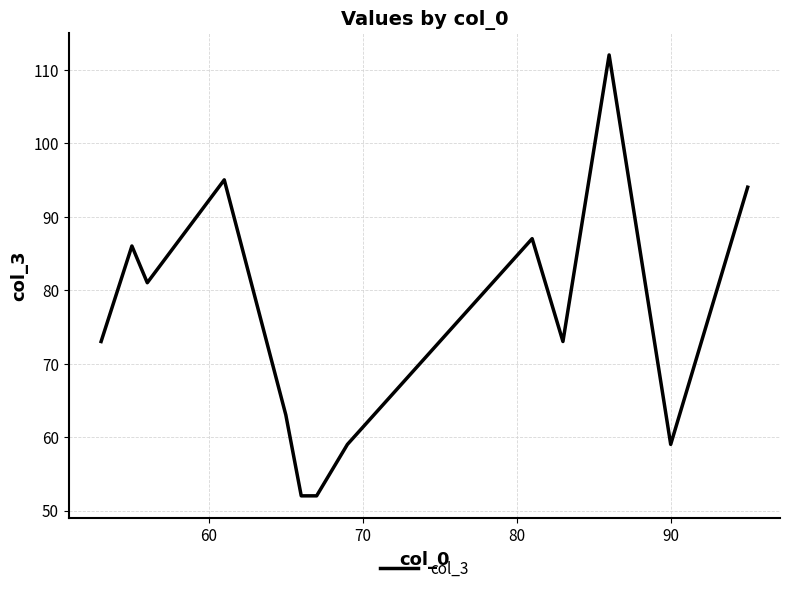

What is the difference between the maximum and minimum values?

60